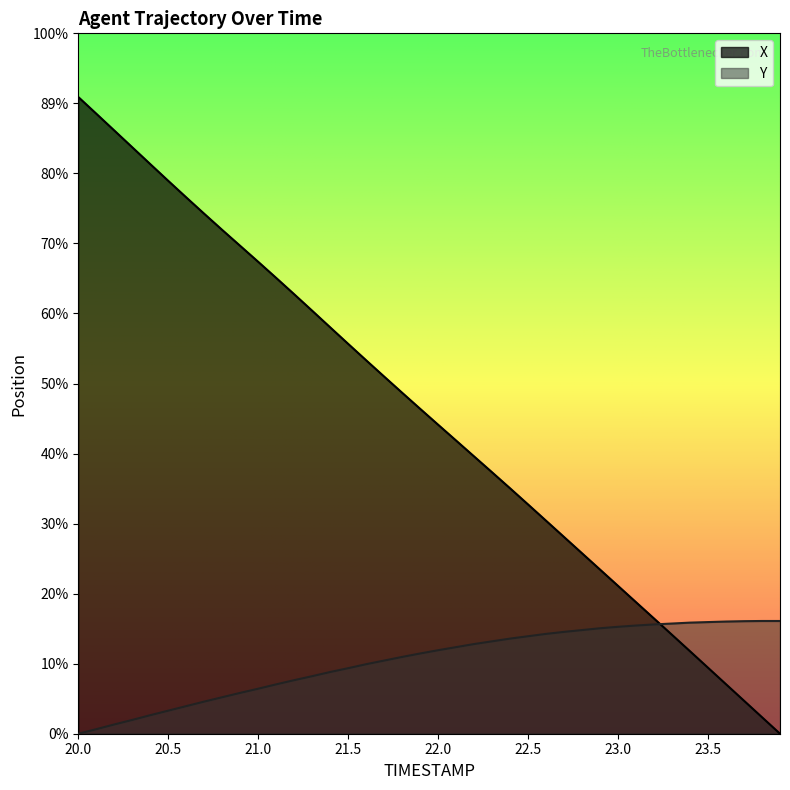

At which category is the sum across all series the highest?

20.0